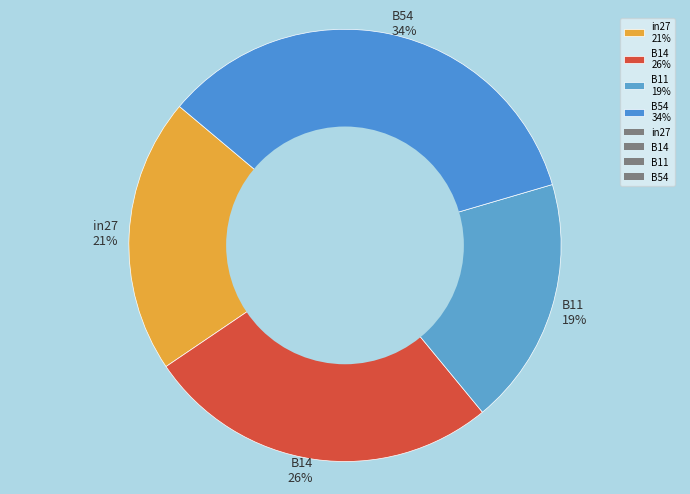

Combined, do B14 26% and B54 34% account for over 50%?

Yes